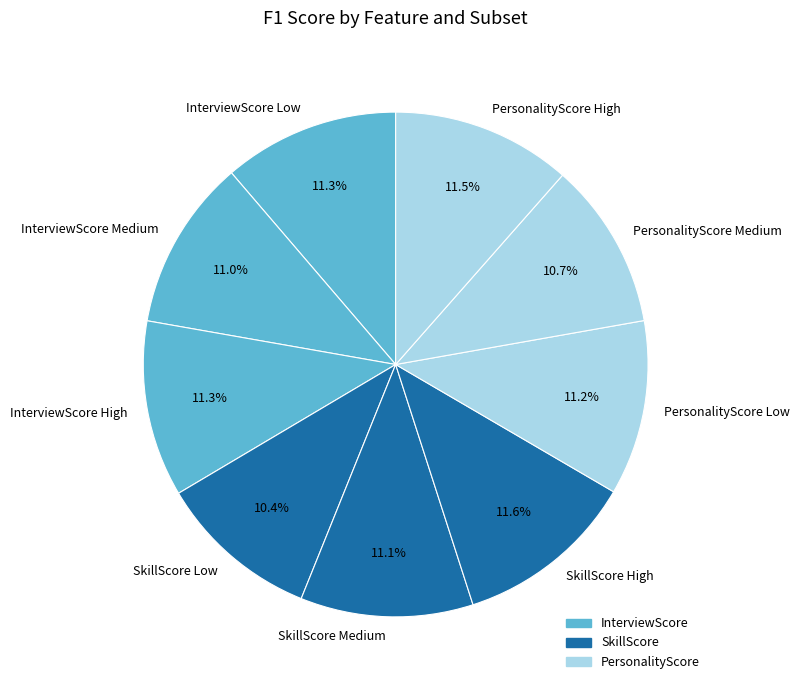

How many segments does this pie chart have?

9